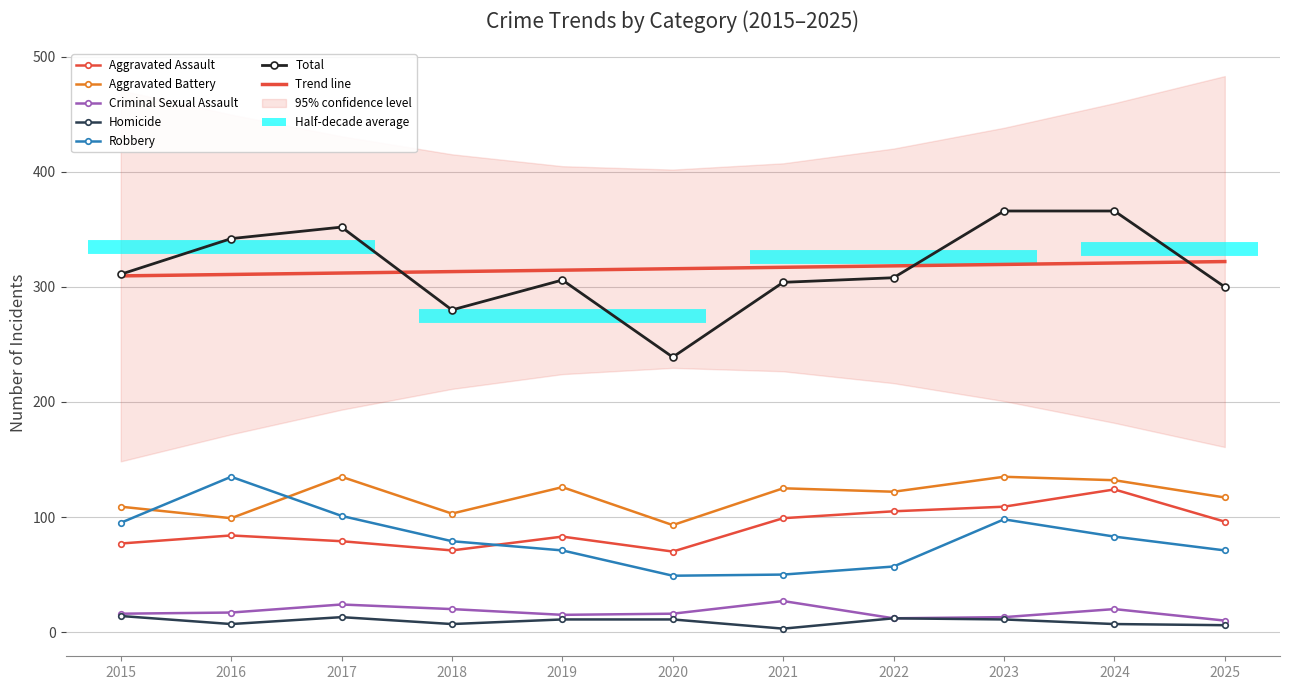

What is the maximum value for Aggravated Battery?

135